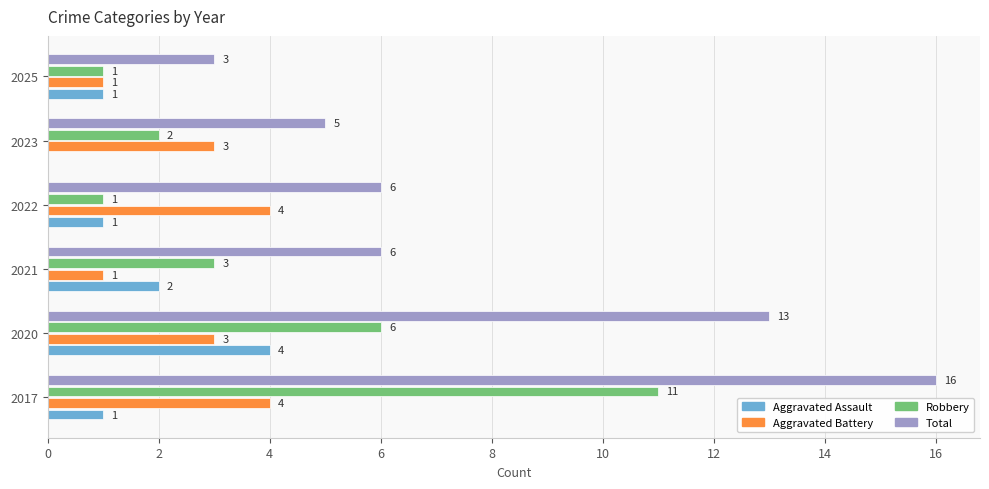

The value of Total at 2021 is 6. True or false?

True